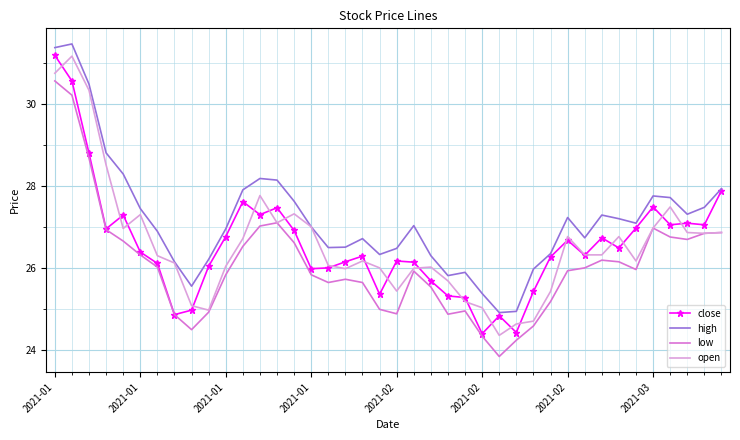

What are all the series names shown in the legend?

close, high, low, open